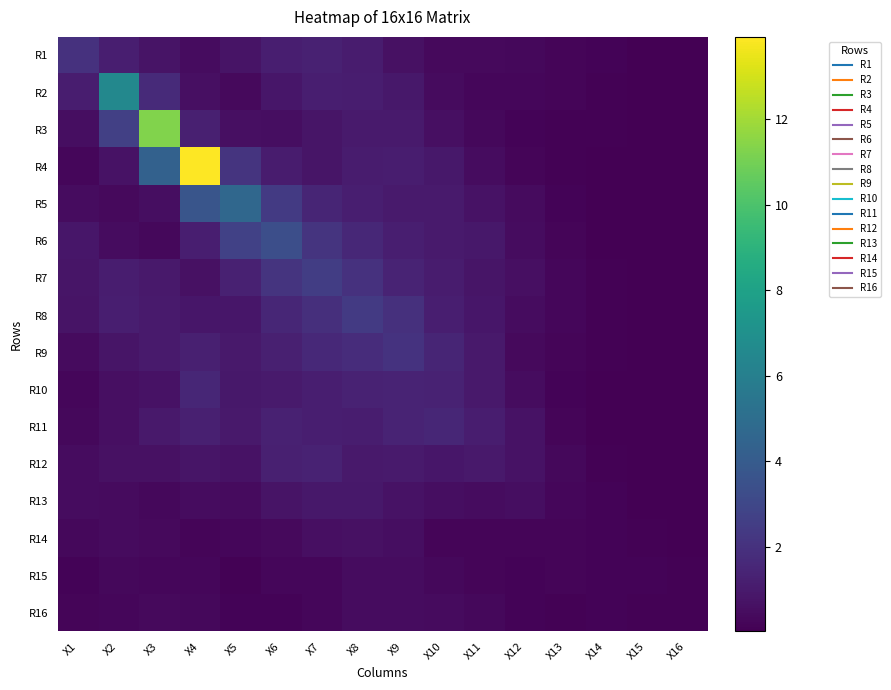

What is the greatest value displayed?

13.9